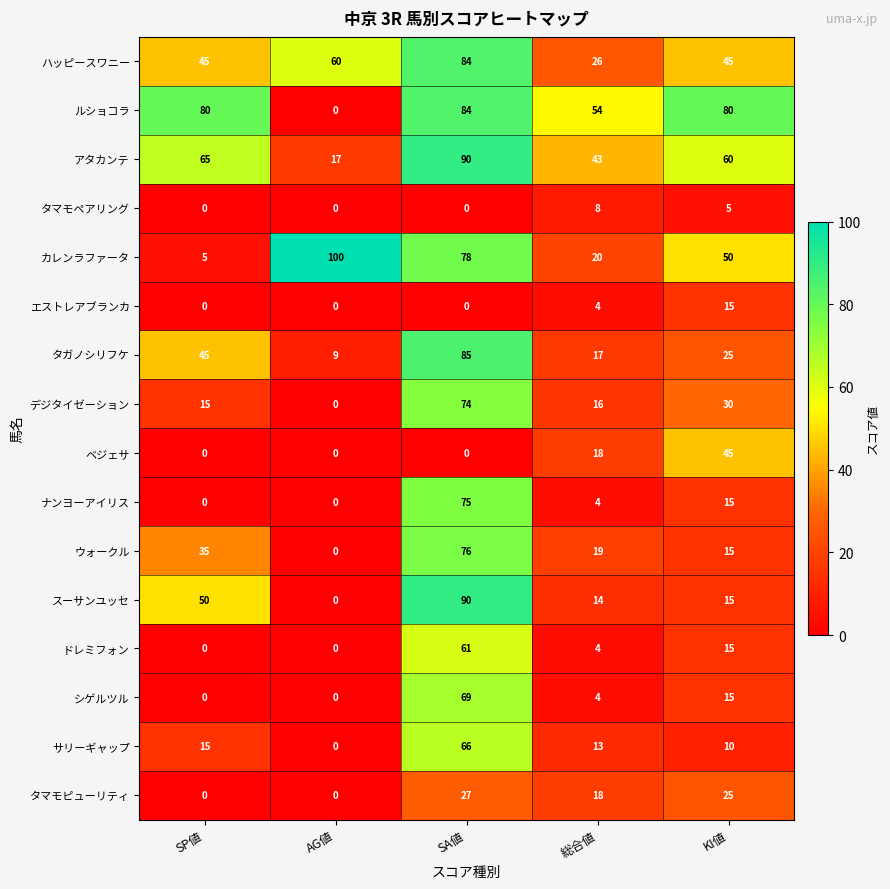

What is the average value of the エストレアブランカ series?

4